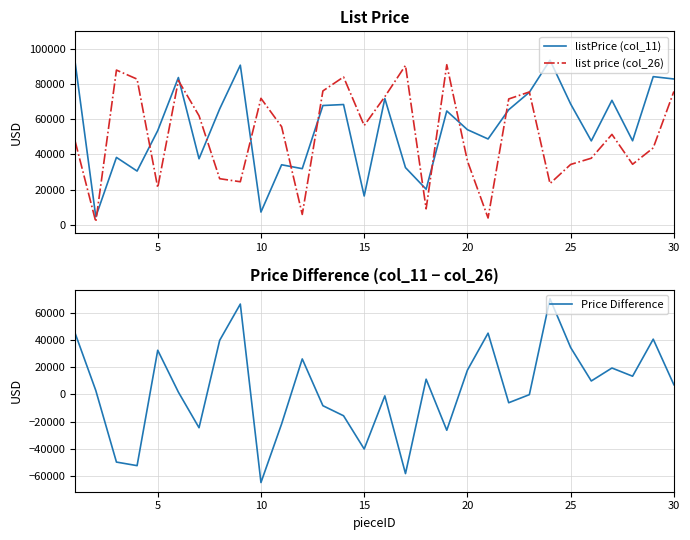

Reading right to left, extract all data points from this chart.

listPrice (col_11): 82890	84227	47727	70746	47672	68670	93598	75327	65402	48761	54053	64692	20178	32469	71757	16316	68357	67795	31867	34086	7181	90745	65856	37507	83716	53529	30508	38272	4514	92283
list price (col_26): 75797	43676	34374	51369	37815	34267	23395	75510	71517	3807	36253	91009	9020	90604	72825	56412	84040	76092	5832	55758	71881	24424	26165	61981	82035	21116	82814	87952	1655	47438
Price Difference: 7093	40551	13353	19377	9857	34403	70203	-183	-6115	44954	17800	-26317	11158	-58135	-1068	-40096	-15683	-8297	26035	-21672	-64700	66321	39691	-24474	1681	32413	-52306	-49680	2859	44845